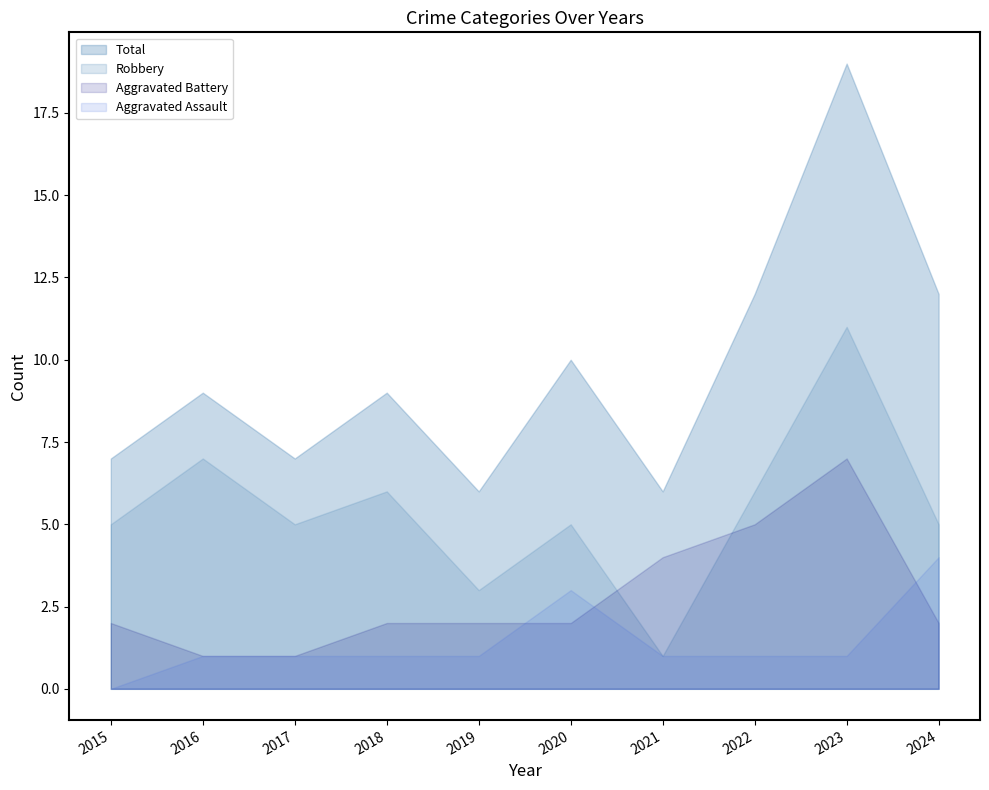

How many distinct data groups are displayed?

4